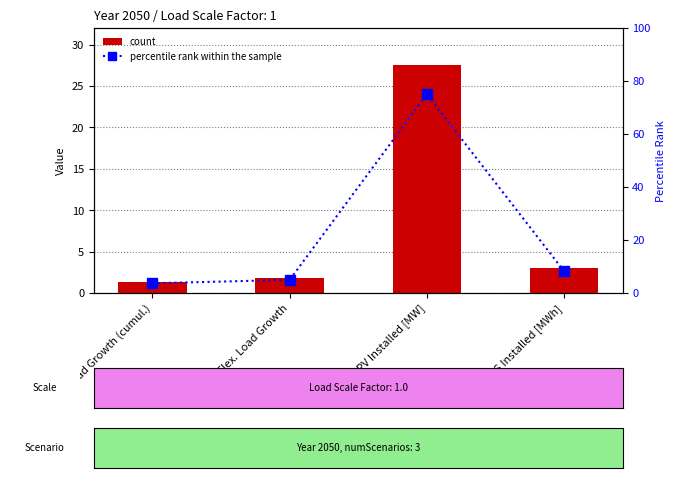

Reading right to left, list all the values displayed in this chart.

Value: ESS Installed [MWh]=3.0	PV Installed [MW]=27.5	Flex. Load Growth=1.8	Load Growth (cumul.)=1.3
percentile rank within the sample: ESS Installed [MWh]=8.2	PV Installed [MW]=75.0	Flex. Load Growth=4.9	Load Growth (cumul.)=3.7